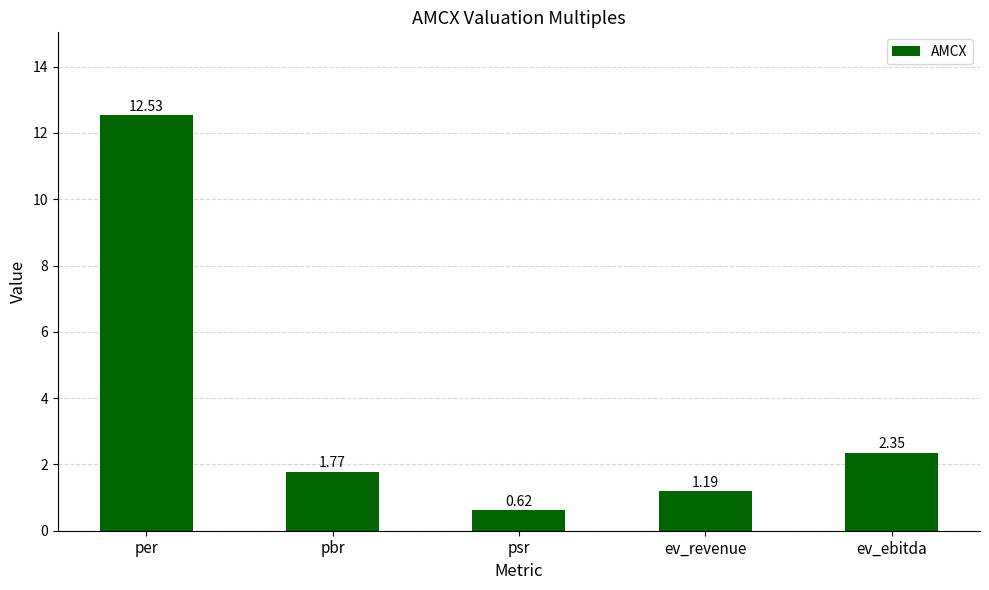

Which has a higher value, pbr or psr?

pbr